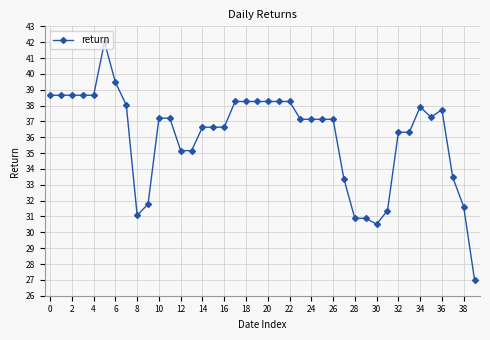

What is the minimum value shown in the chart?

27.0